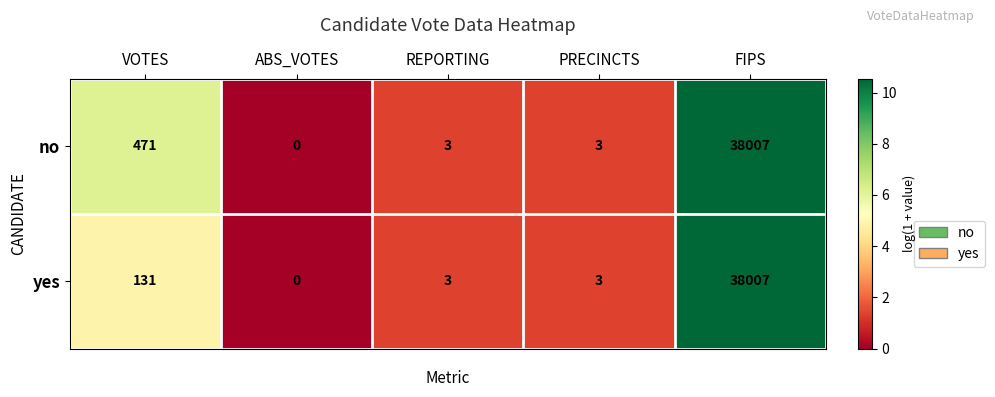

What is the highest value of the yes series?

38007